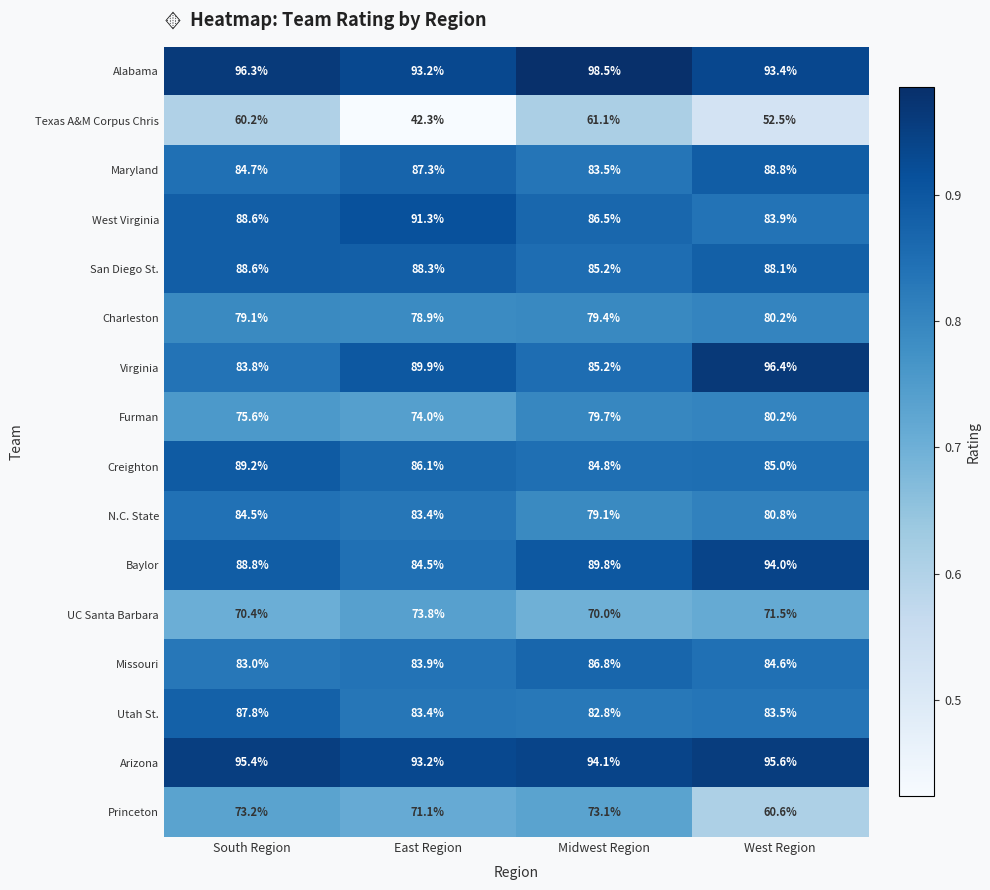

What is the difference between the maximum and minimum values in the Arizona series?

2.4